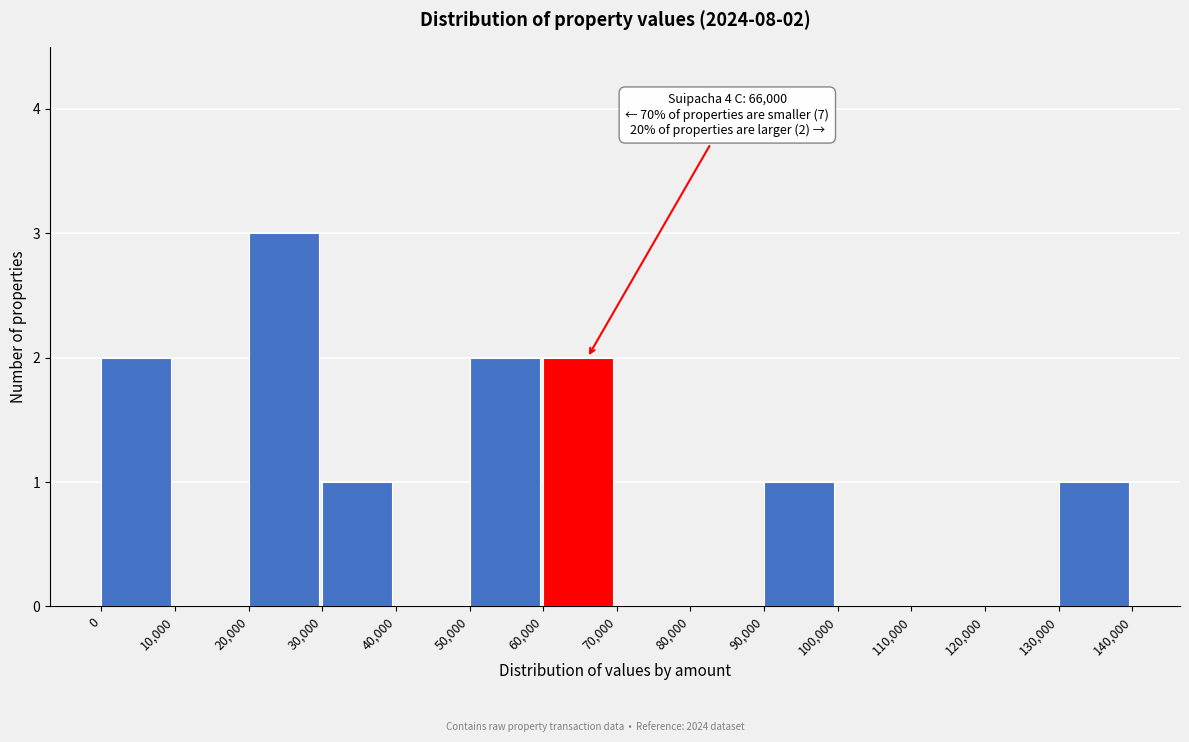

Reading left to right, list all the values displayed in this chart.

0=2	10,000=0	20,000=3	30,000=1	40,000=0	50,000=2	60,000=2	70,000=0	80,000=0	90,000=1	100,000=0	110,000=0	120,000=0	130,000=1